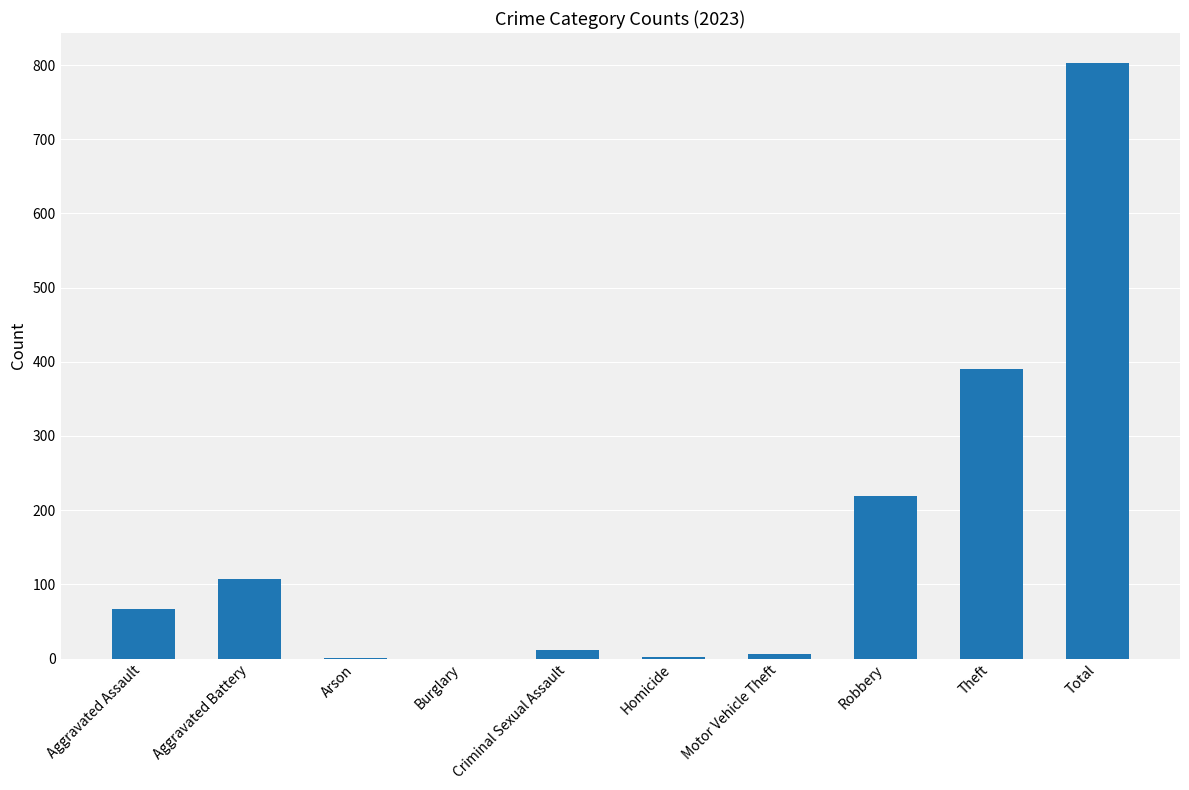

Which has a higher value, Motor Vehicle Theft or Robbery?

Robbery